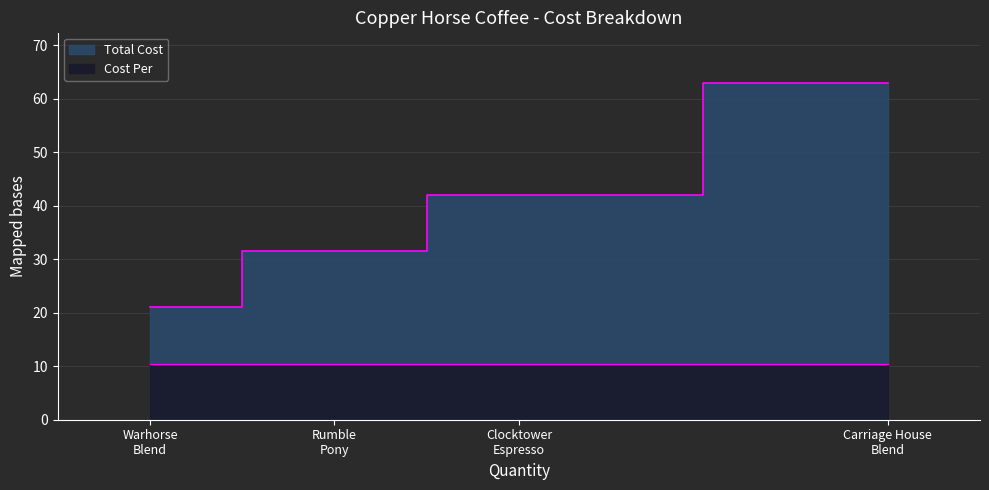

What is the average value?

39.3